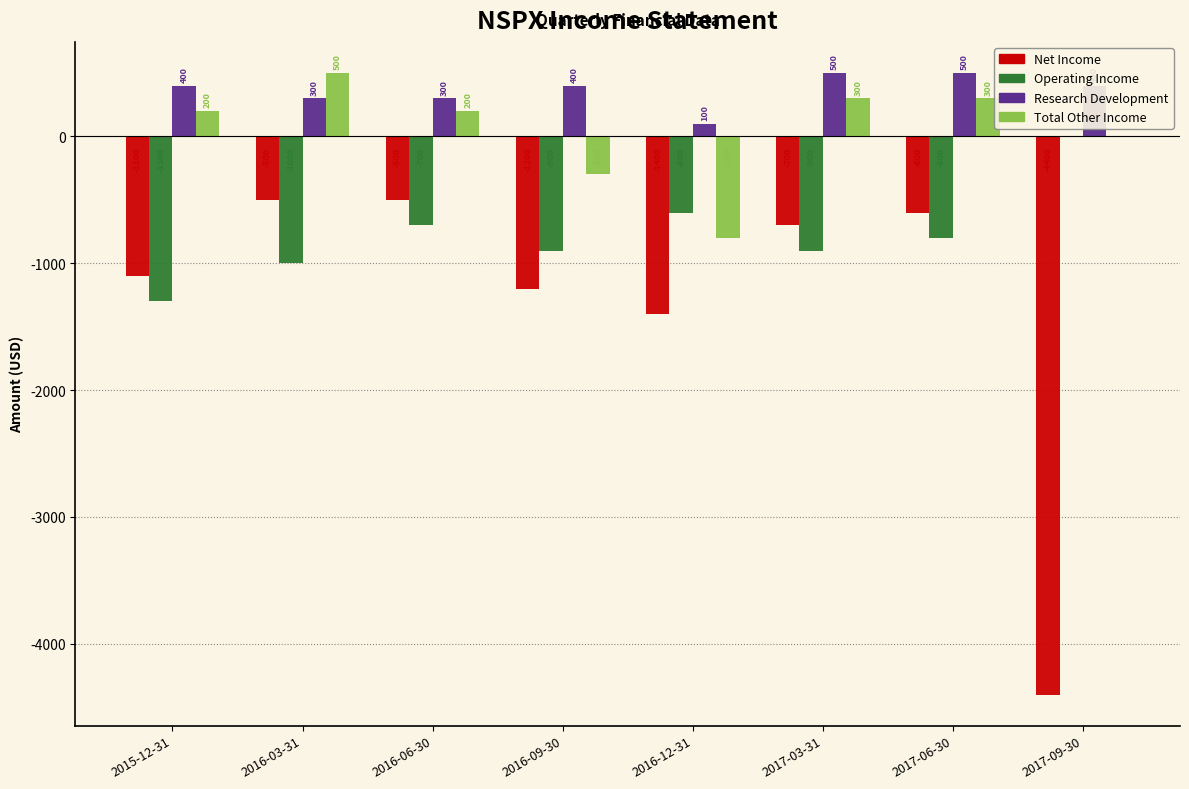

At which label is Operating Income closest to -650?

2016-06-30